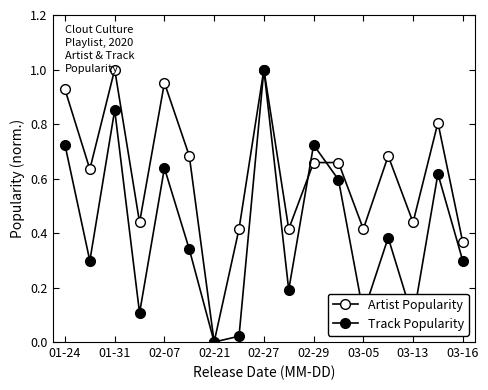

Is this an area chart (filled region under the line)?

No